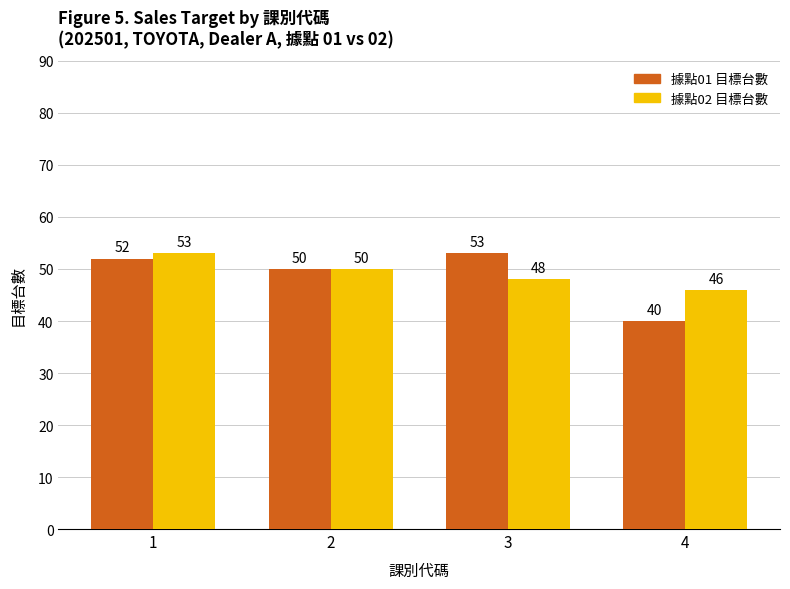

What is the average value of the 據點01 目標台數 series?

49